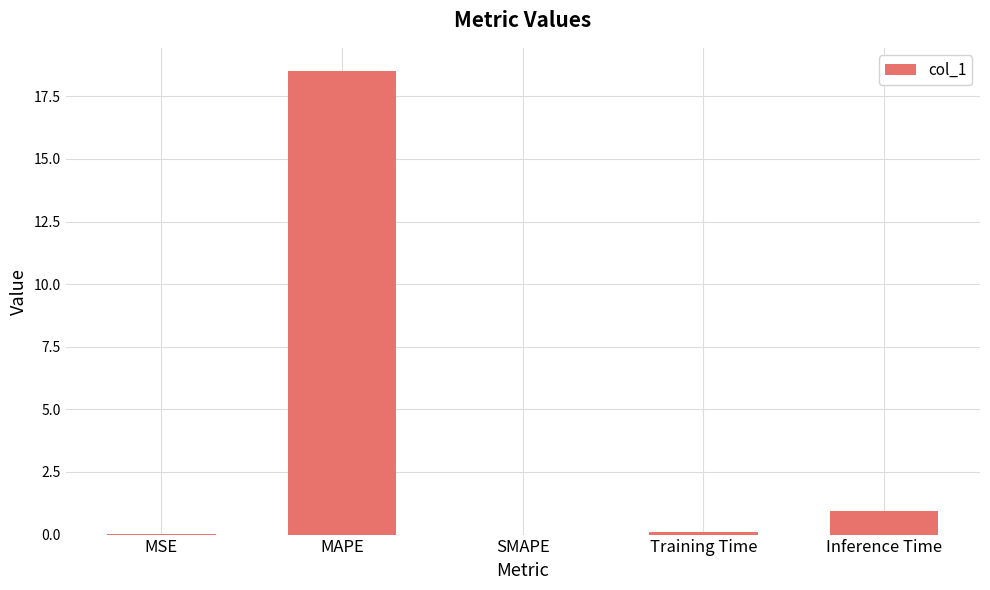

Are the bars horizontal?

No